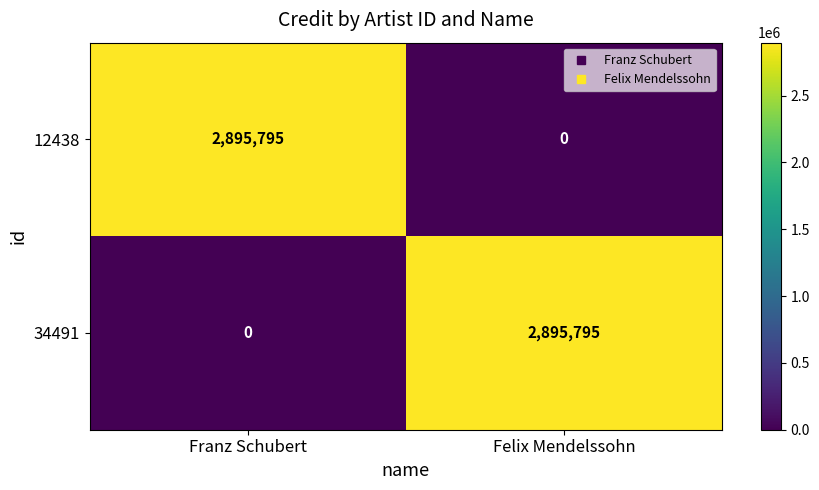

Rank the series at Felix Mendelssohn from lowest to highest value.

12438, 34491